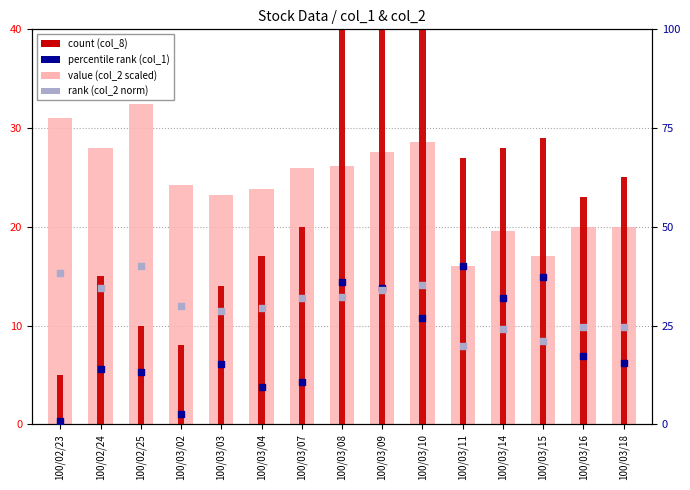

Which series reaches the minimum Y coordinate?

percentile rank (col_1 norm)